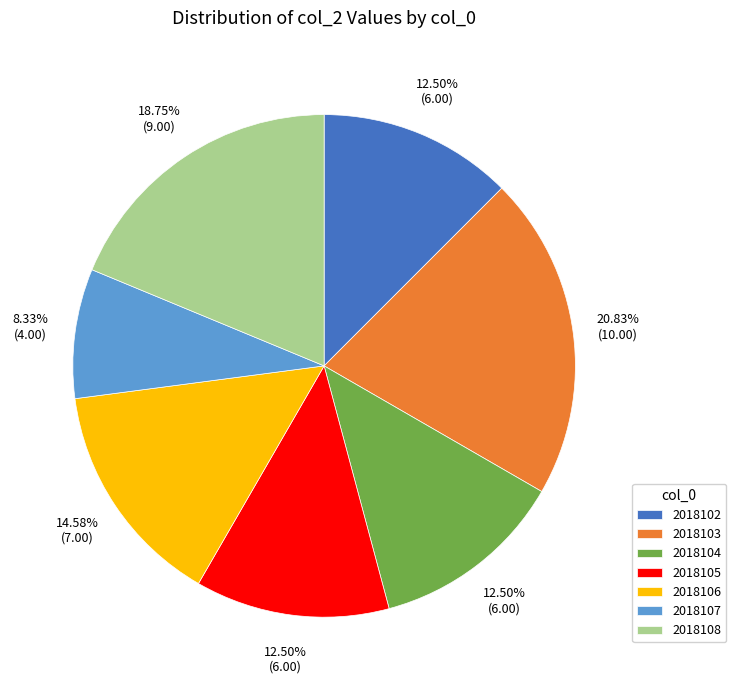

Do 2018105 and 2018103 together represent more than half of the pie?

No